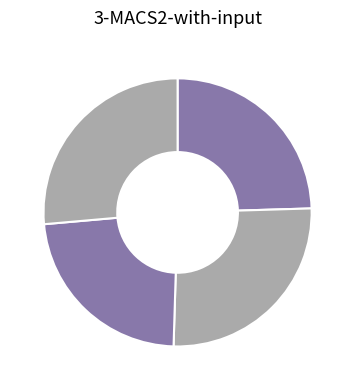

Which category has the smallest portion of the pie?

3